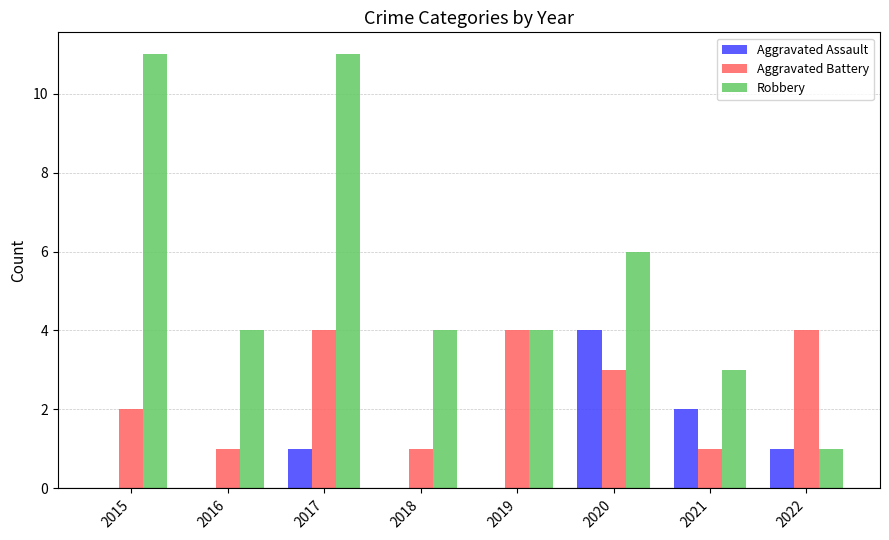

Which series has the largest total across all categories?

Robbery